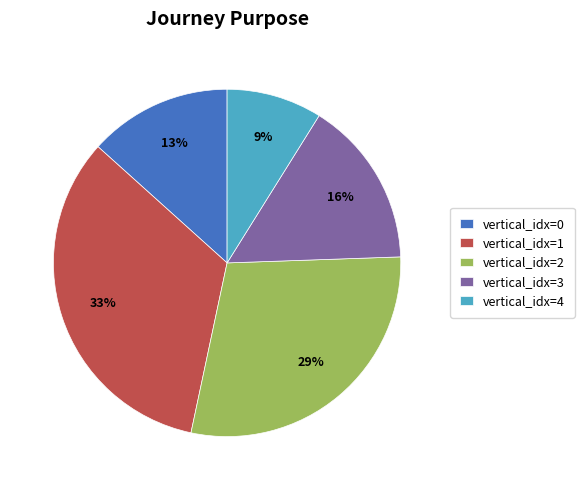

The vertical_idx=0 slice represents 13% of the pie. True or false?

True